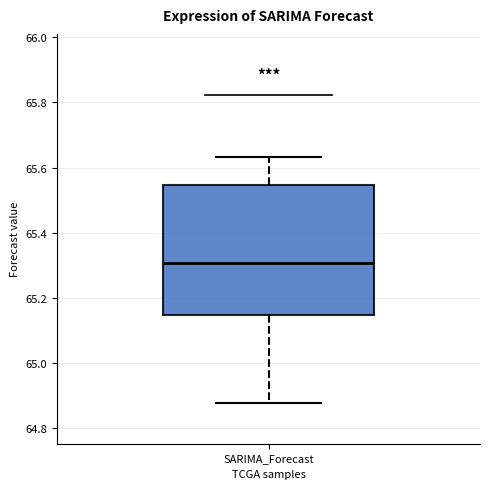

Transcribe this box plot: give where the median line is, the range the box spans, and where the two whiskers end, as read against the y-axis. The values are not printed on the chart, so give them approximately, as read against the axis.

median 65.30, box 65.14 to 65.54, whiskers 64.88 to 65.64